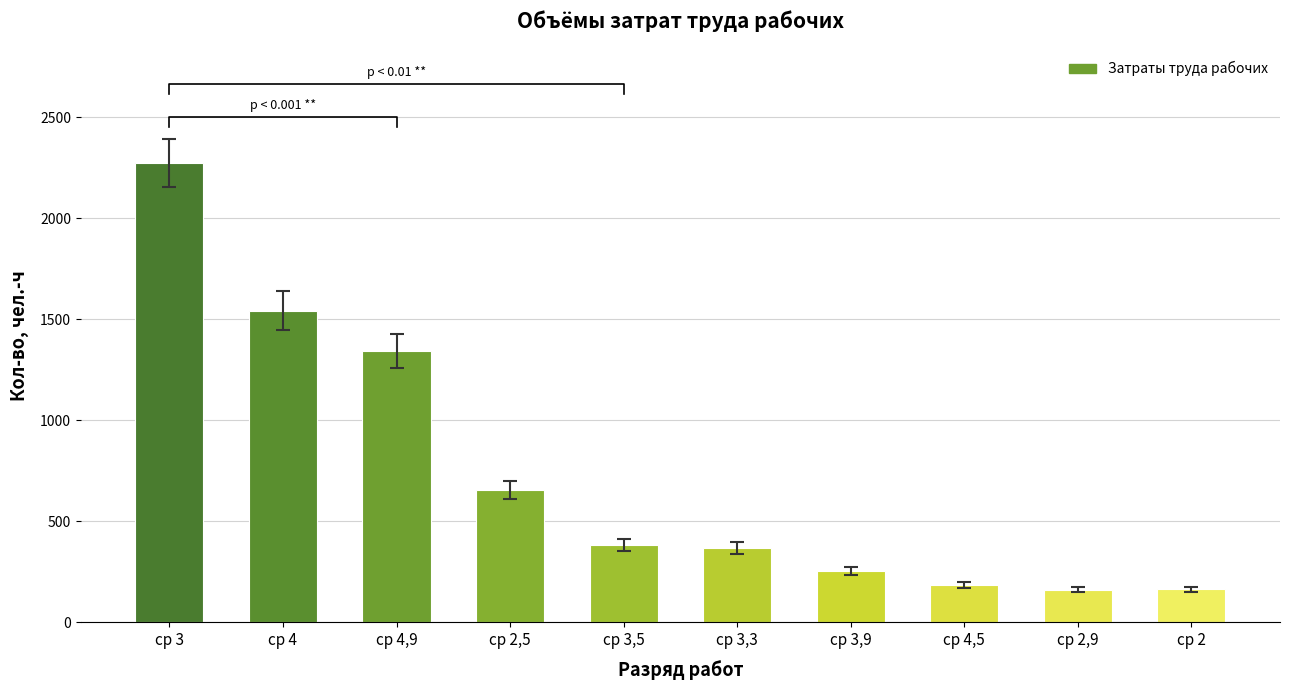

Rank the categories by value from highest to lowest.

ср 3, ср 4, ср 4,9, ср 2,5, ср 3,5, ср 3,3, ср 3,9, ср 4,5, ср 2, ср 2,9